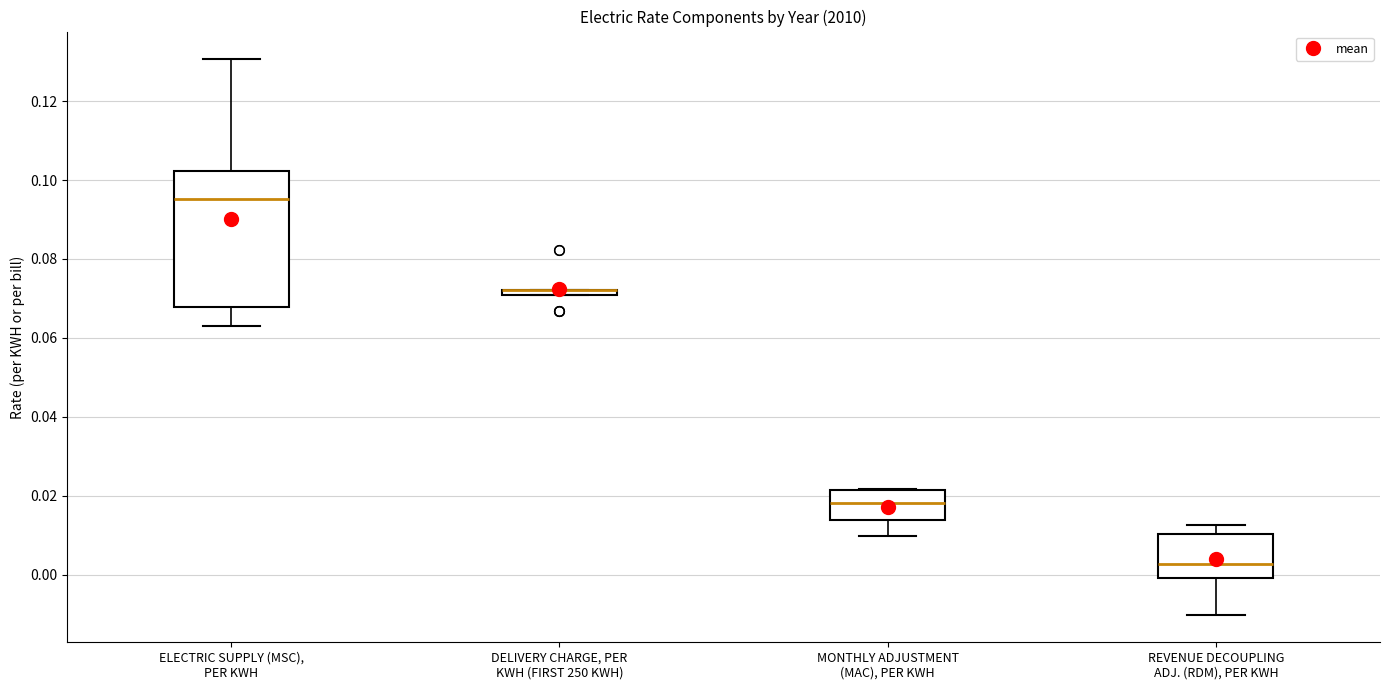

Where does the upper whisker of the box for REVENUE DECOUPLING ADJ. (RDM), PER KWH end on the y-axis? The values are not printed on the chart, so give them approximately, as read against the axis.

0.012